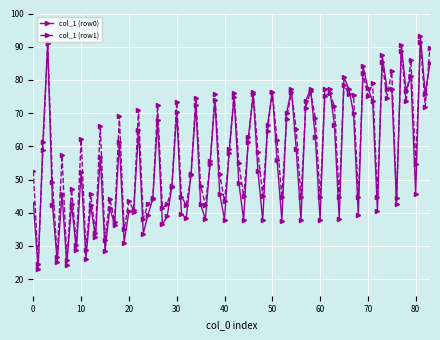

What is the value of the col_1 (row1) point at the 8th from the left?

25.8